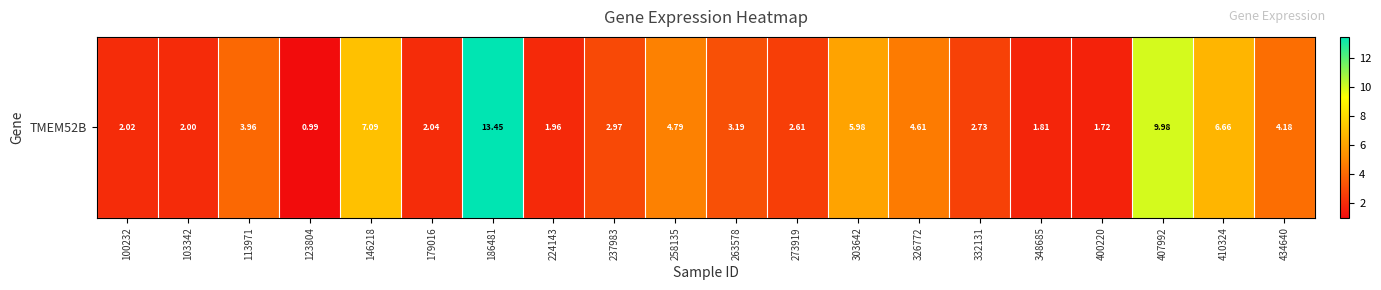

Reading right to left, extract all data points from this chart.

434640=4.2	410324=6.7	407992=10.0	400220=1.7	348685=1.8	332131=2.7	326772=4.6	303642=6.0	273919=2.6	263578=3.2	258135=4.8	237983=3.0	224143=2.0	186481=13.4	179016=2.0	146218=7.1	123804=1.0	113971=4.0	103342=2.0	100232=2.0